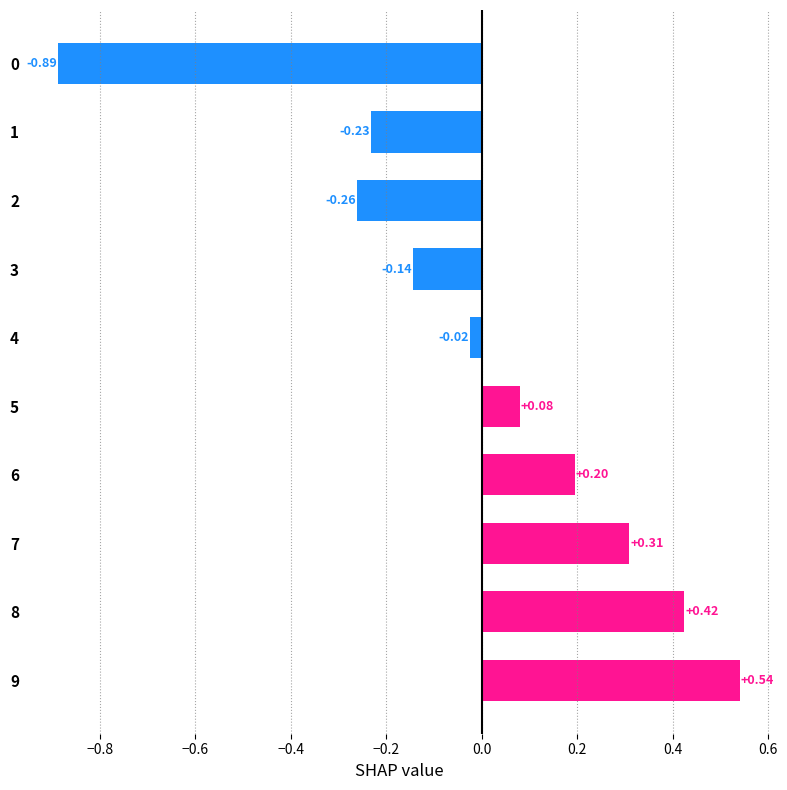

Which has a higher value, 9 or 5?

9